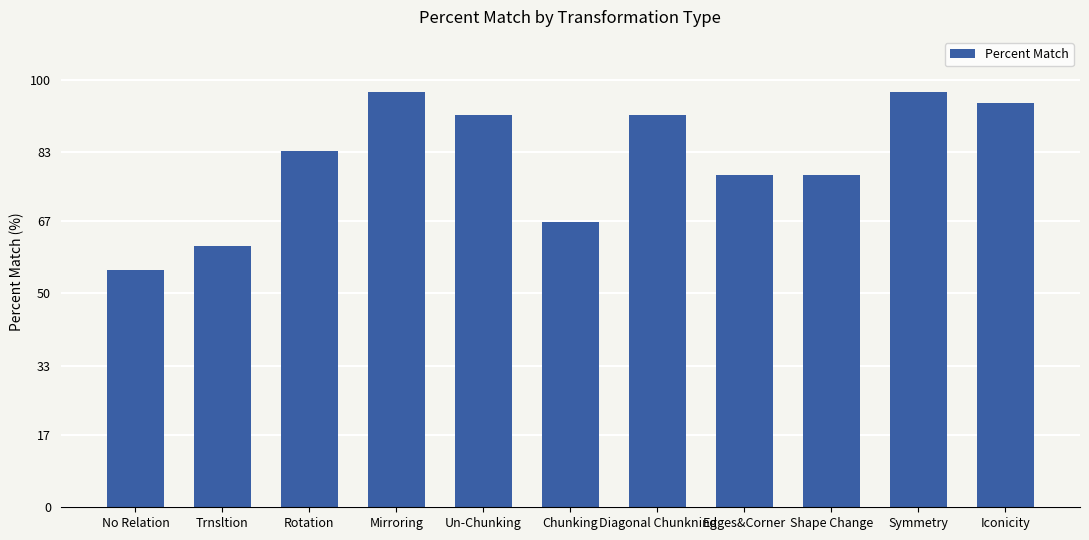

What is the approximate value at Edges&Corner?

77.8